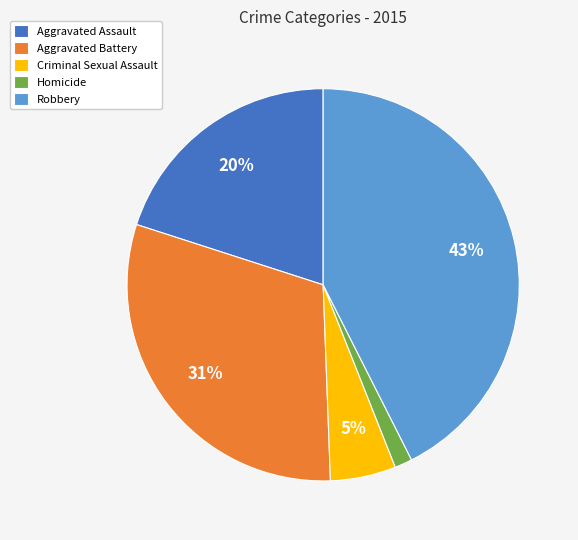

Between Aggravated Assault and Homicide, which is larger?

Aggravated Assault